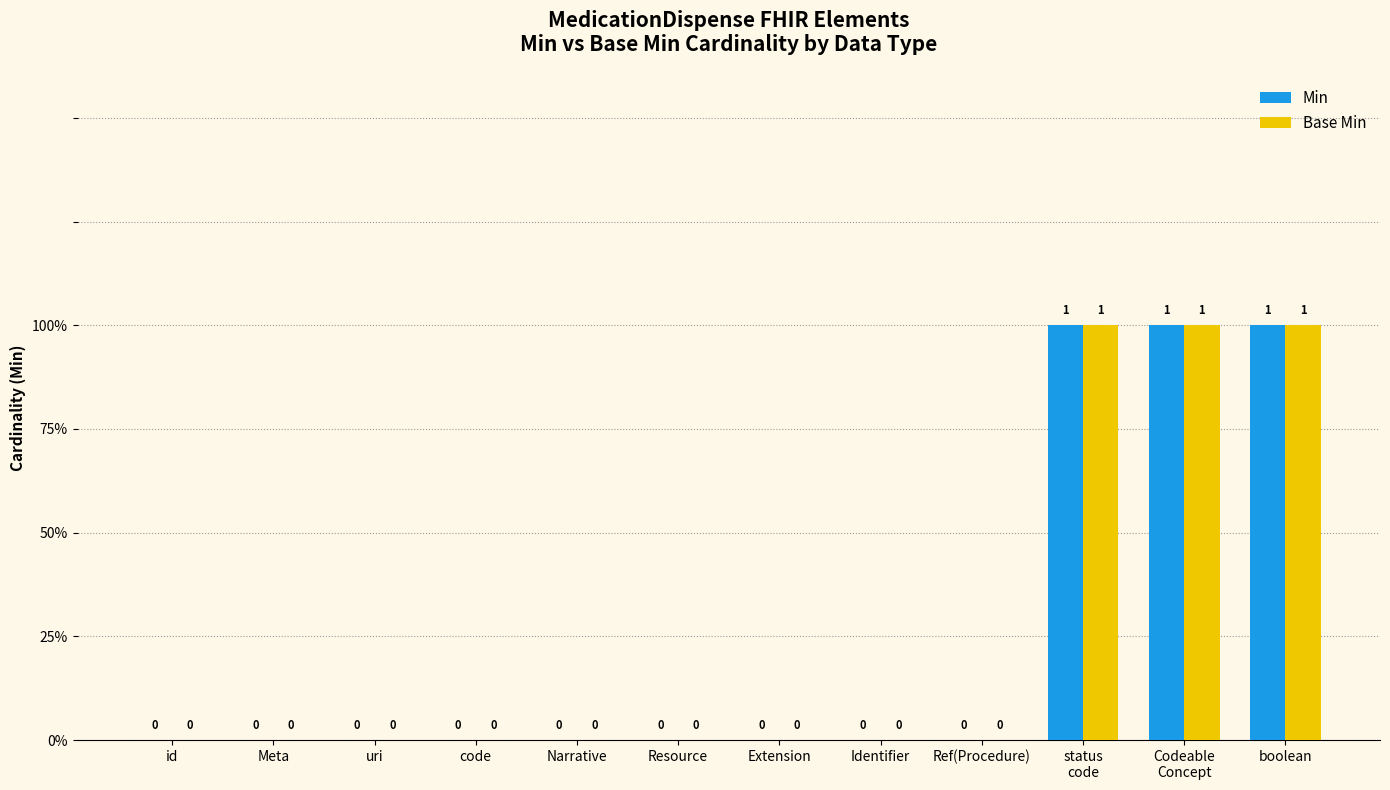

What is the label of the 1st bar from the right?

boolean